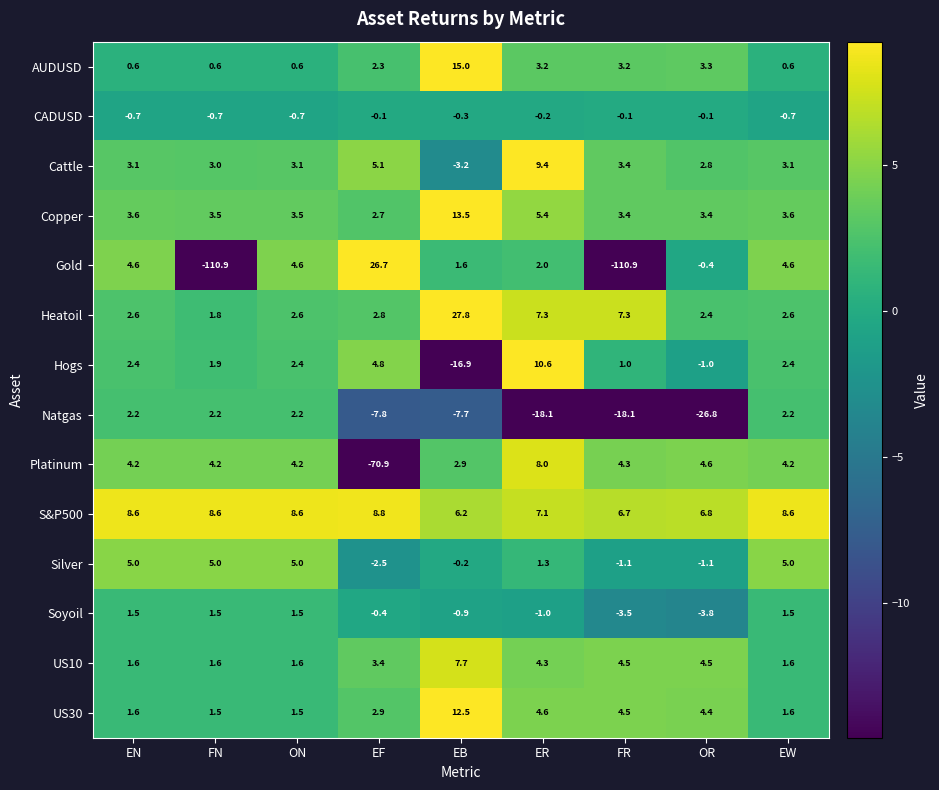

What is the total value across all series at ON?

40.7